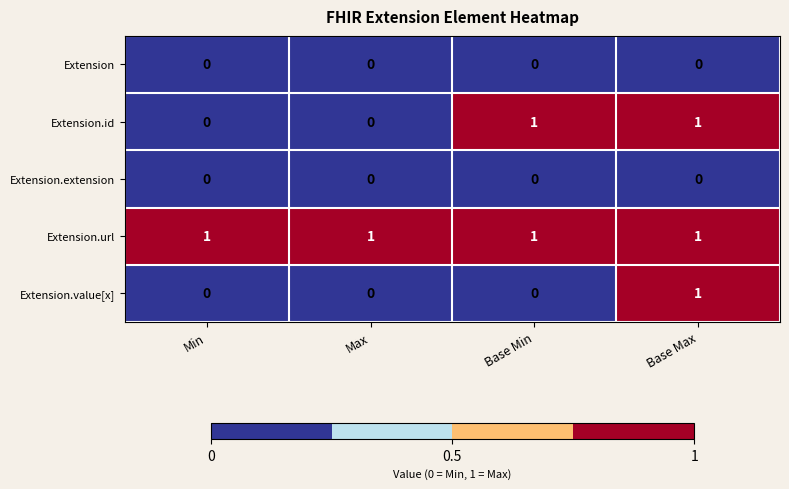

Is it true that Extension.url equals 1 at Max?

True